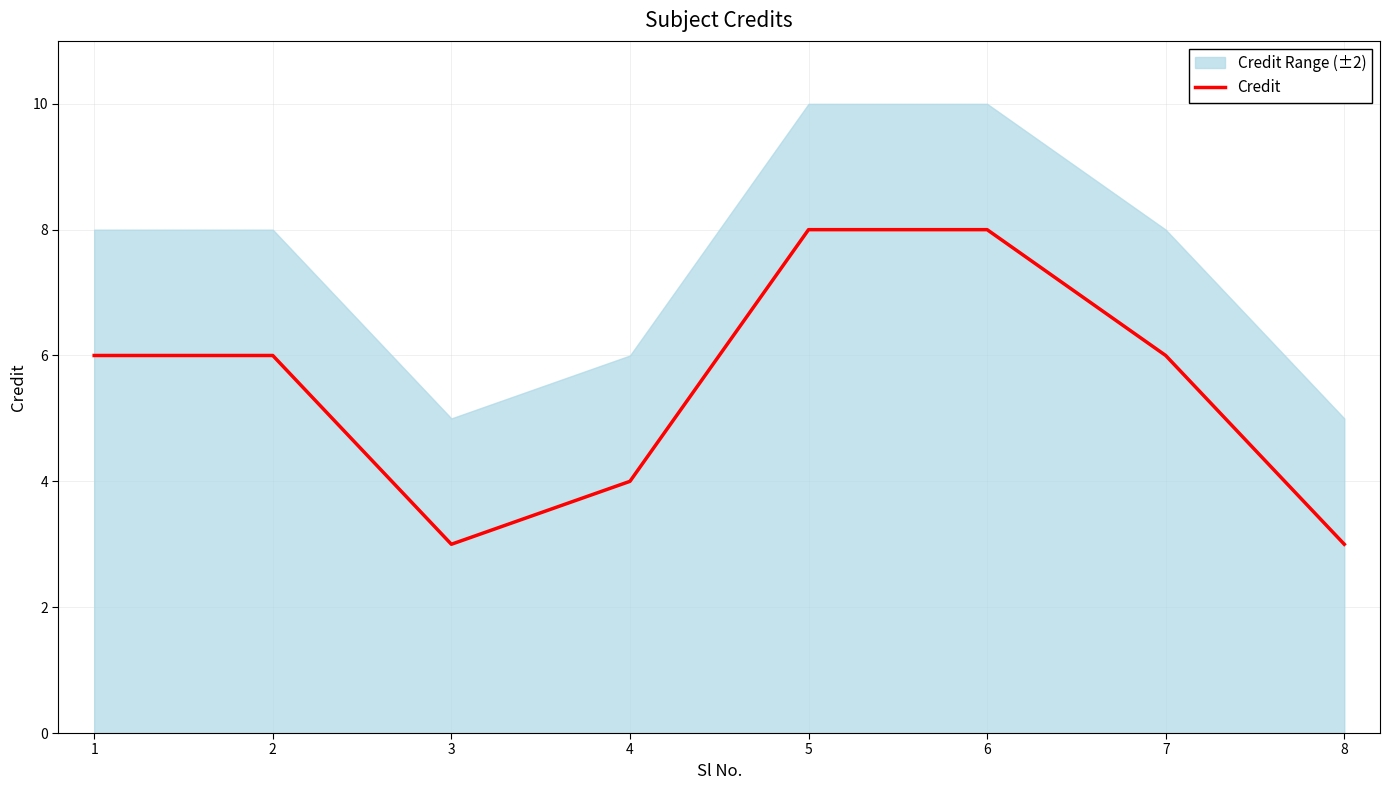

At which category does the chart reach its minimum across all series?

3